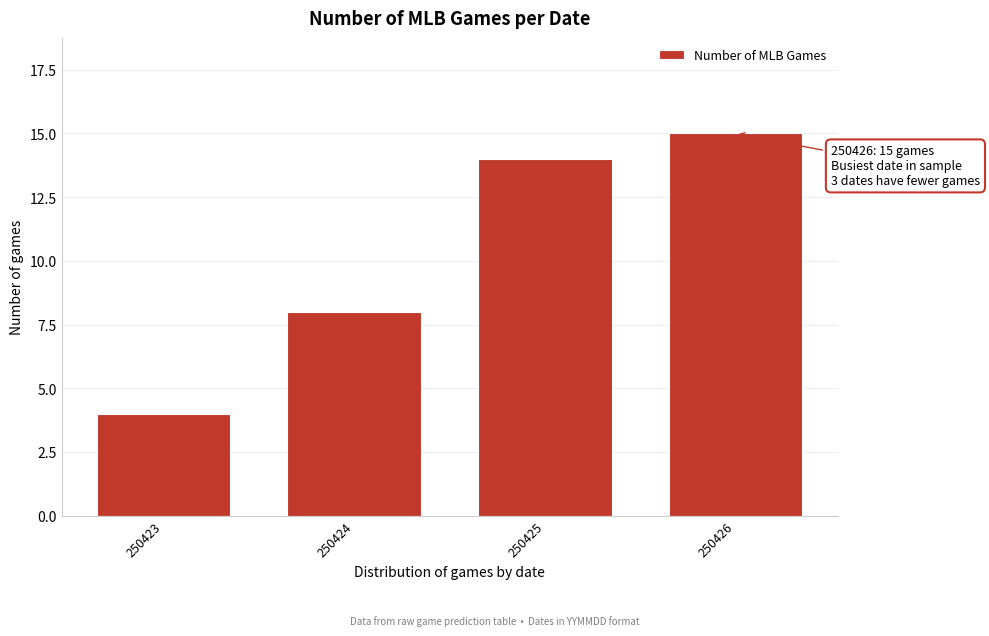

Reading left to right, extract all data points from this chart.

250423=4	250424=8	250425=14	250426=15